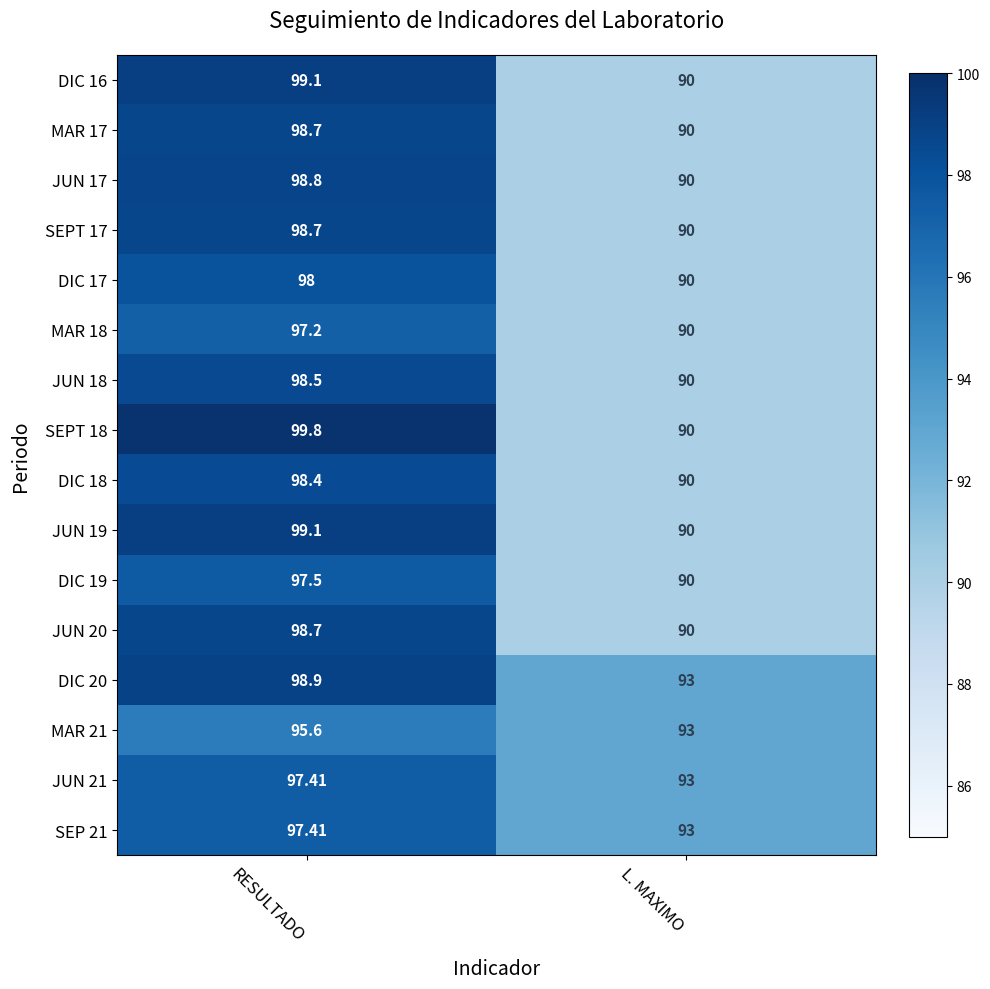

Where does the JUN 19 series first go above 99?

RESULTADO